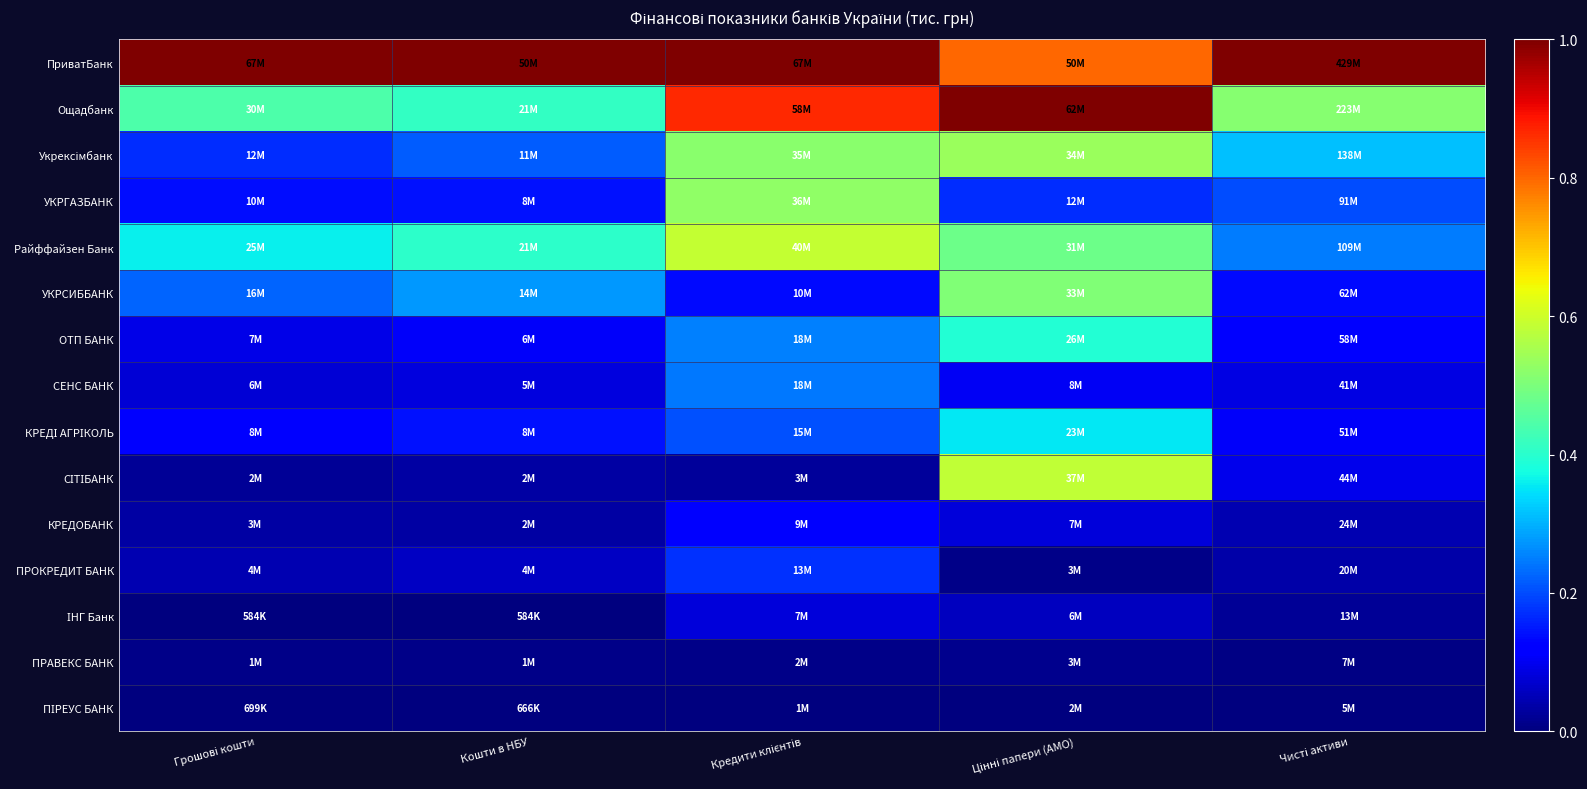

What is the difference between the highest and lowest values at Кредити клієнтів?

1.0